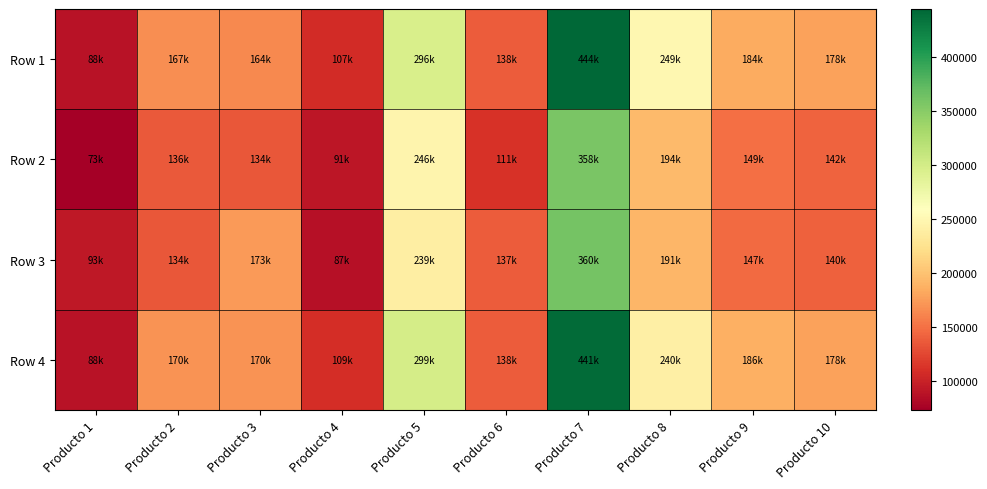

At Producto 9, list the series in order from largest to smallest.

Row 4, Row 1, Row 2, Row 3